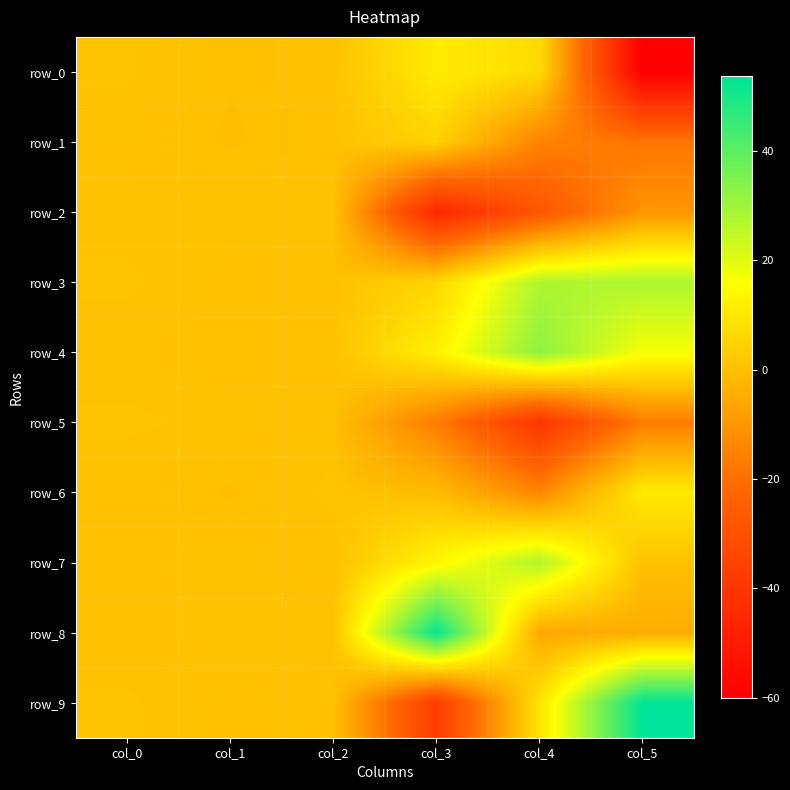

List the labels in order of row_5 value, largest first.

col_0, col_1, col_2, col_5, col_3, col_4